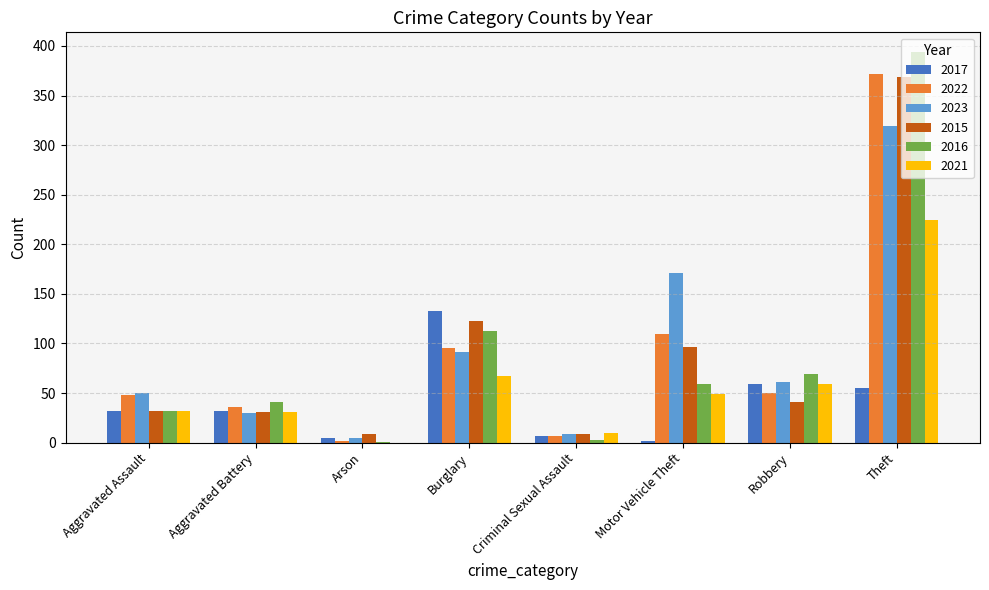

What is the total value across all series at Aggravated Battery?

201